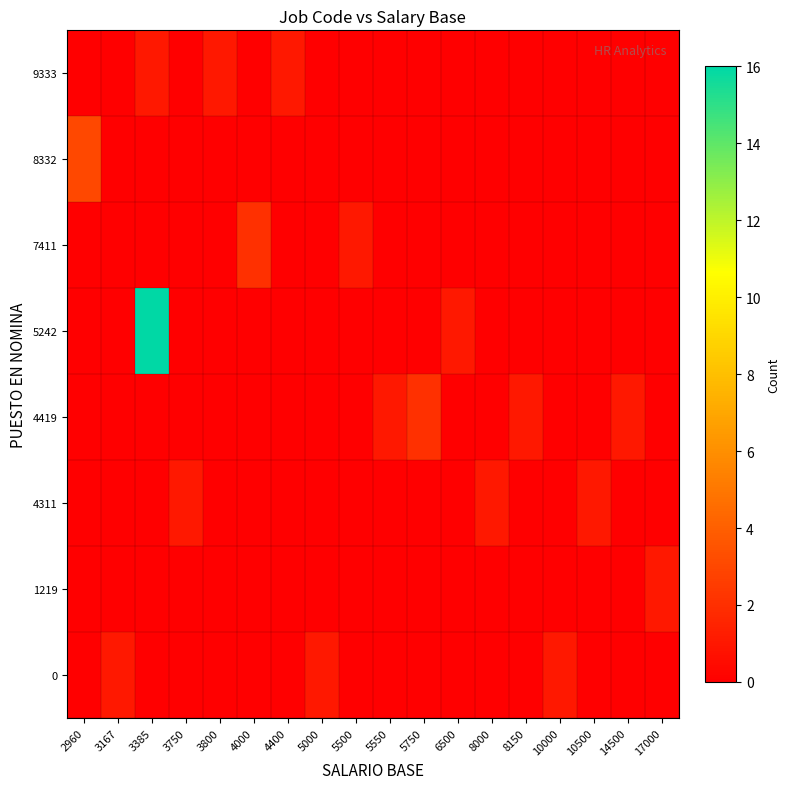

Rank the series at 3800 from lowest to highest value.

0, 1219, 4311, 4419, 5242, 7411, 8332, 9333